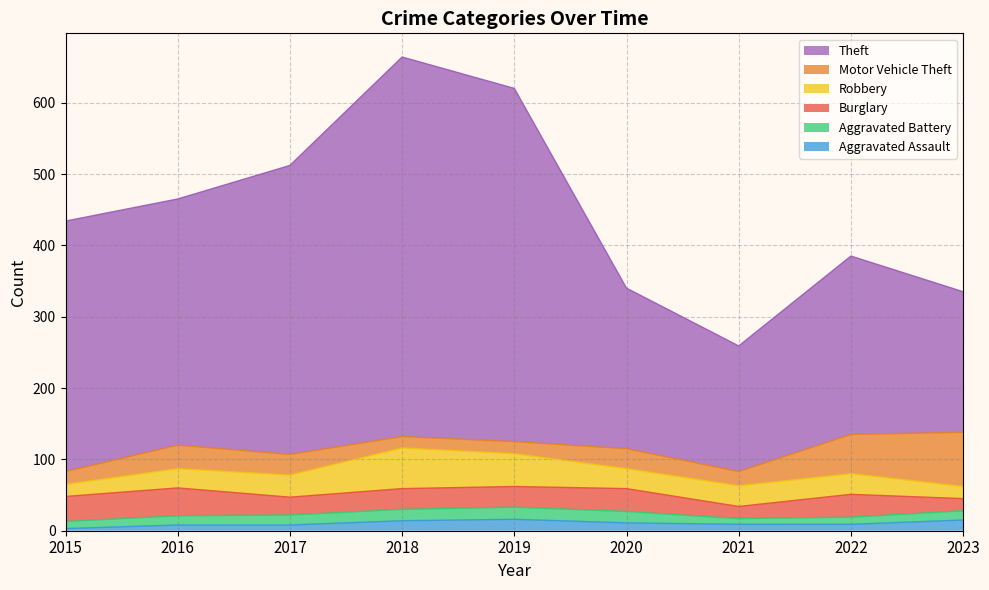

How many values in the Motor Vehicle Theft series exceed 28?

4